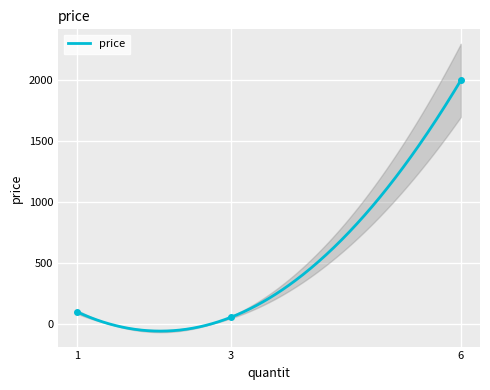

What is the minimum value shown in the chart?

55.5